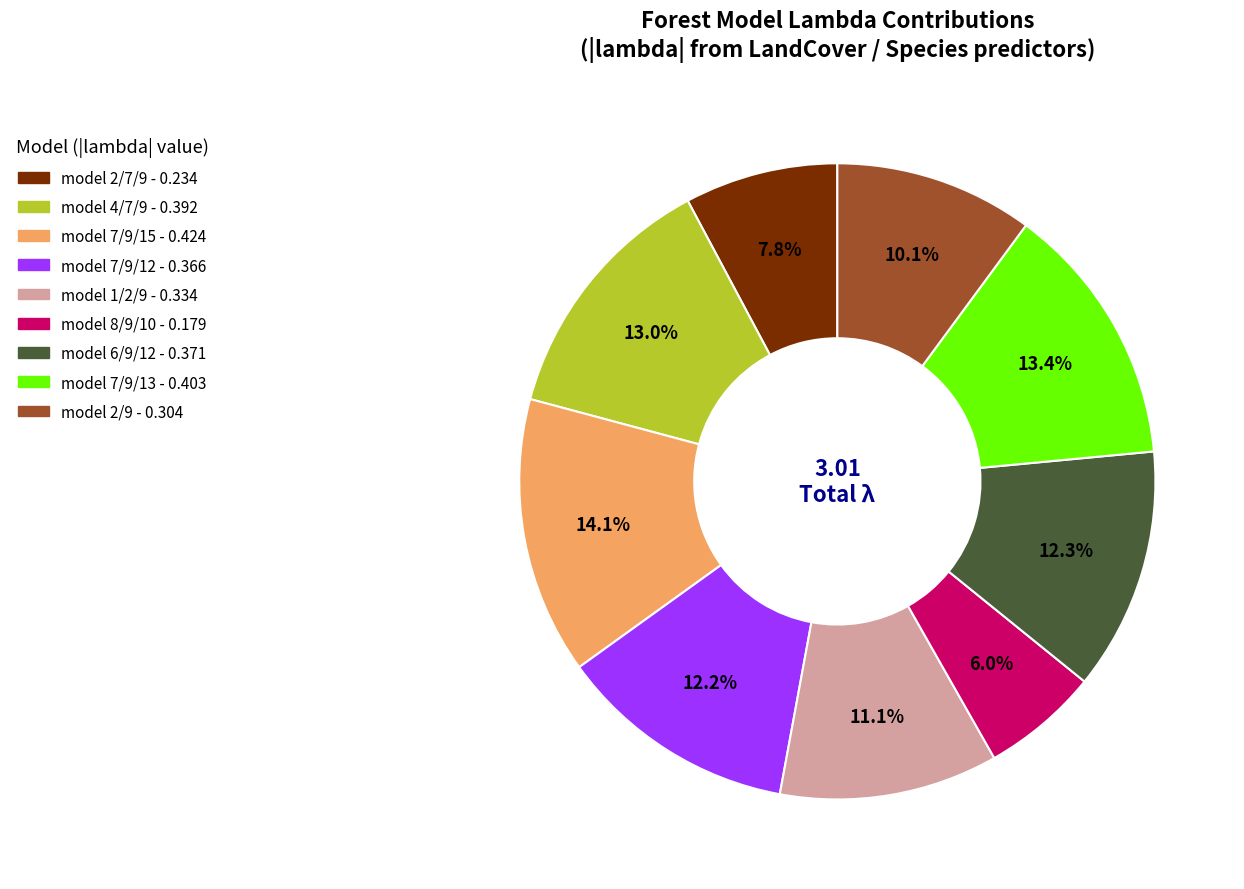

To the nearest percent, what portion does model 7/9/15 represent?

14%